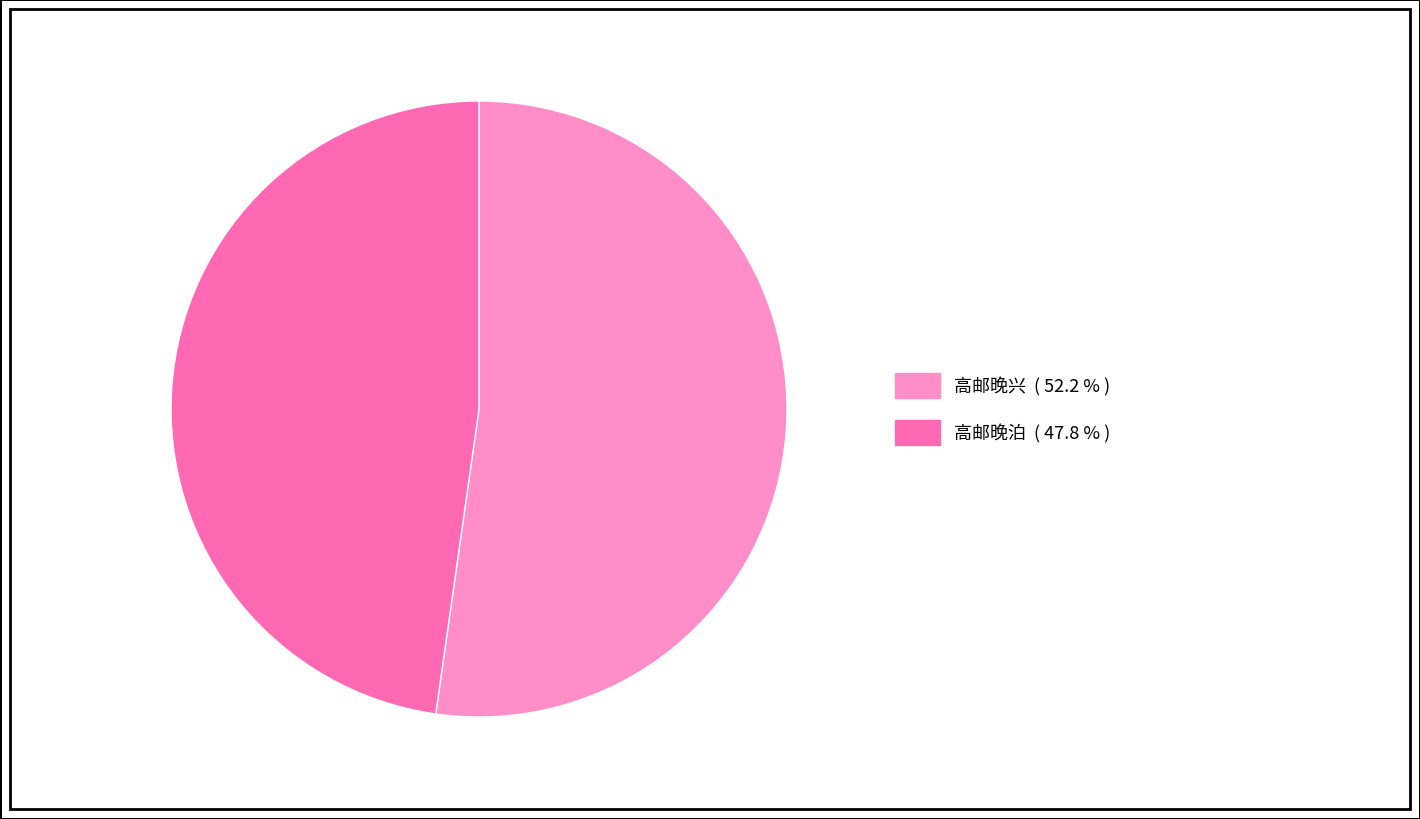

Is the sum of 高邮晚泊 and 高邮晚兴 greater than half?

Yes